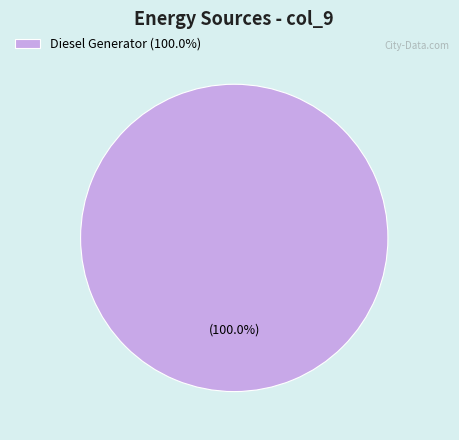

Rank the categories by value from highest to lowest.

Diesel Generator (100.0%)